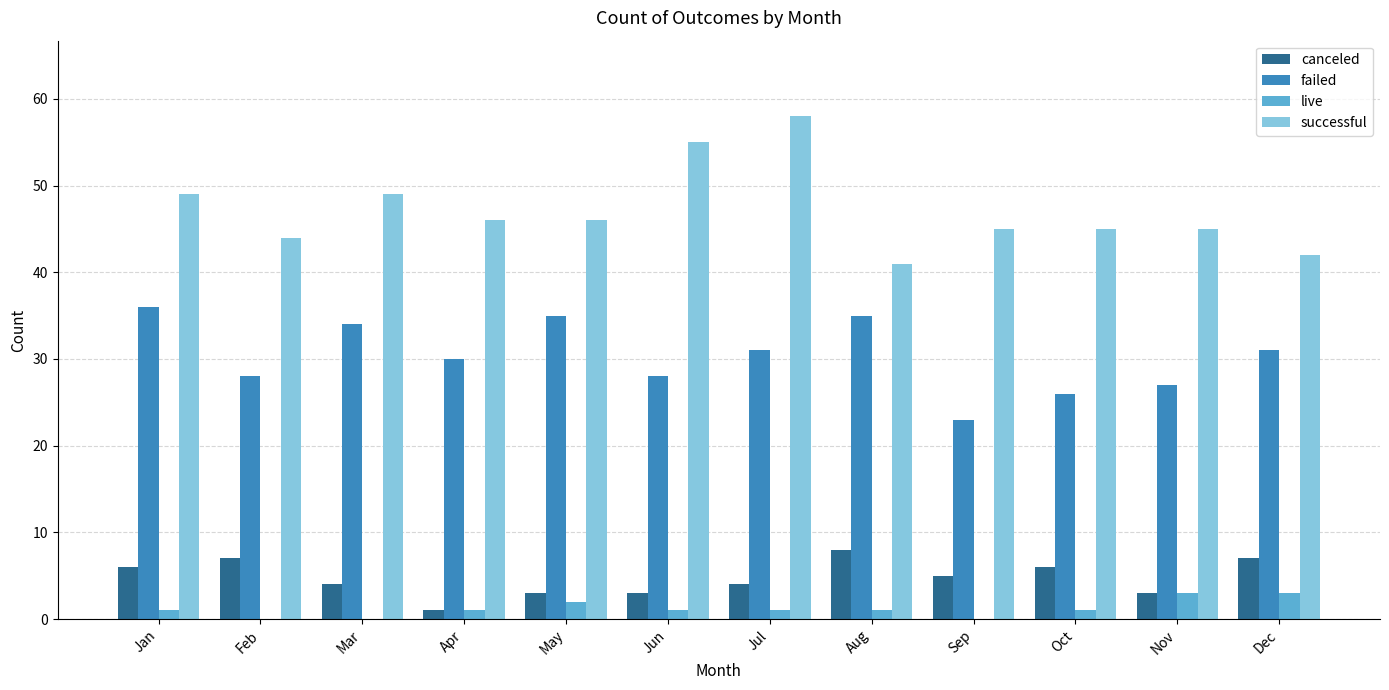

Is the value of failed at Jul greater than the value of live at Oct?

Yes